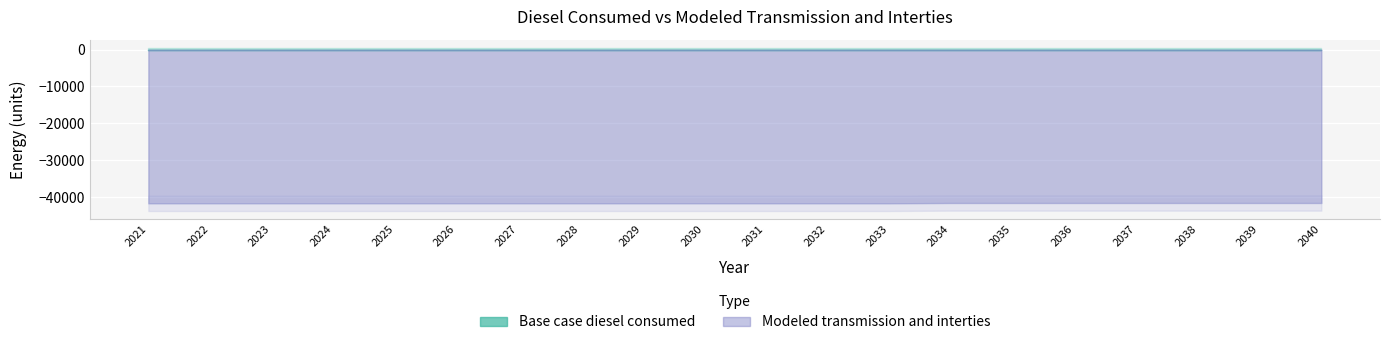

At which label is Modeled transmission and interties closest to -41644?

2034